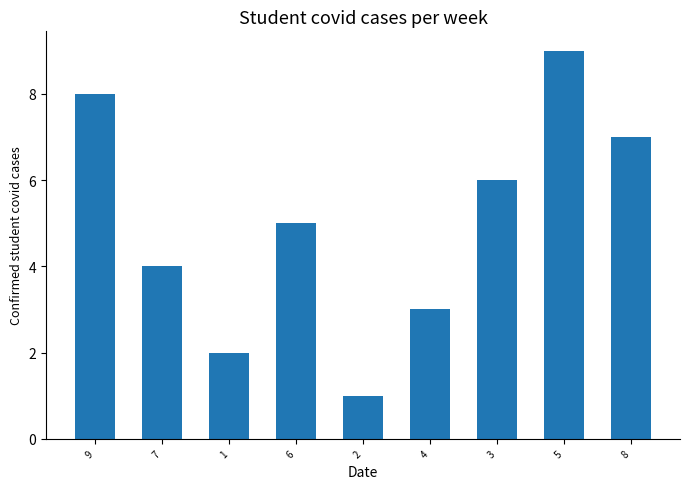

The value at 3 is 3. True or false?

False